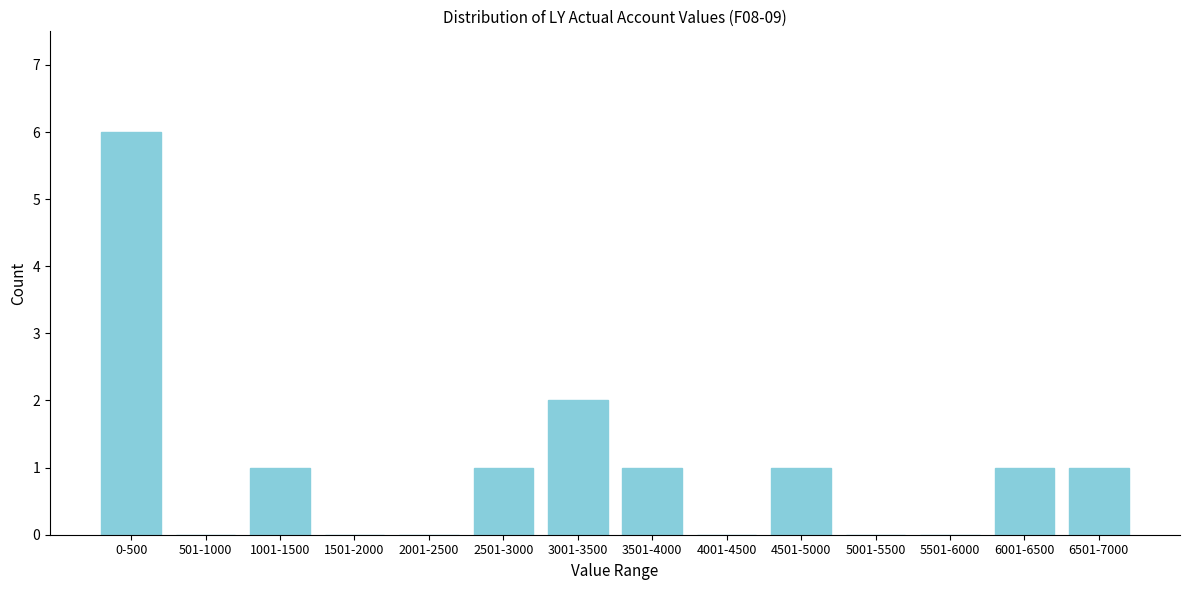

Reading left to right, list all the values displayed in this chart.

0-500=6	501-1000=0	1001-1500=1	1501-2000=0	2001-2500=0	2501-3000=1	3001-3500=2	3501-4000=1	4001-4500=0	4501-5000=1	5001-5500=0	5501-6000=0	6001-6500=1	6501-7000=1